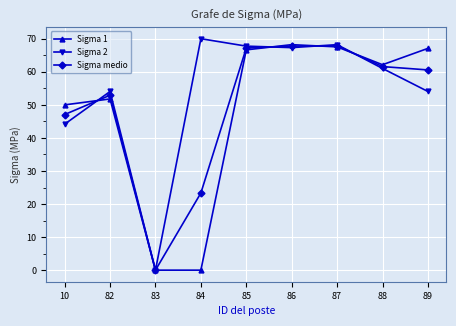

At which category does Sigma medio reach its first local valley?

83